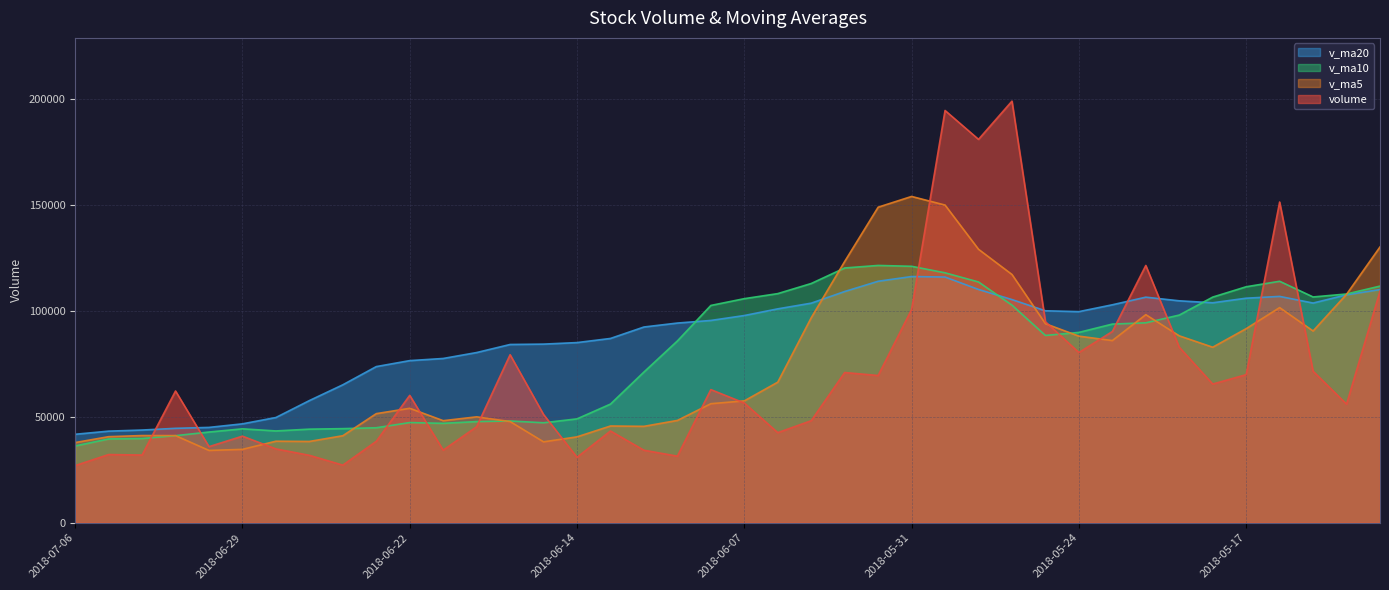

Which series has the largest total across all categories?

v_ma20